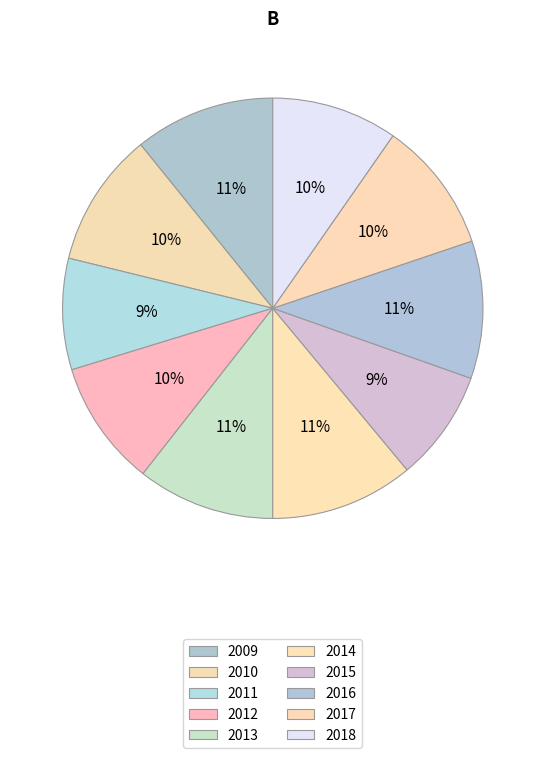

What is the ratio of the value at 2010 to the value at 2014?

0.9